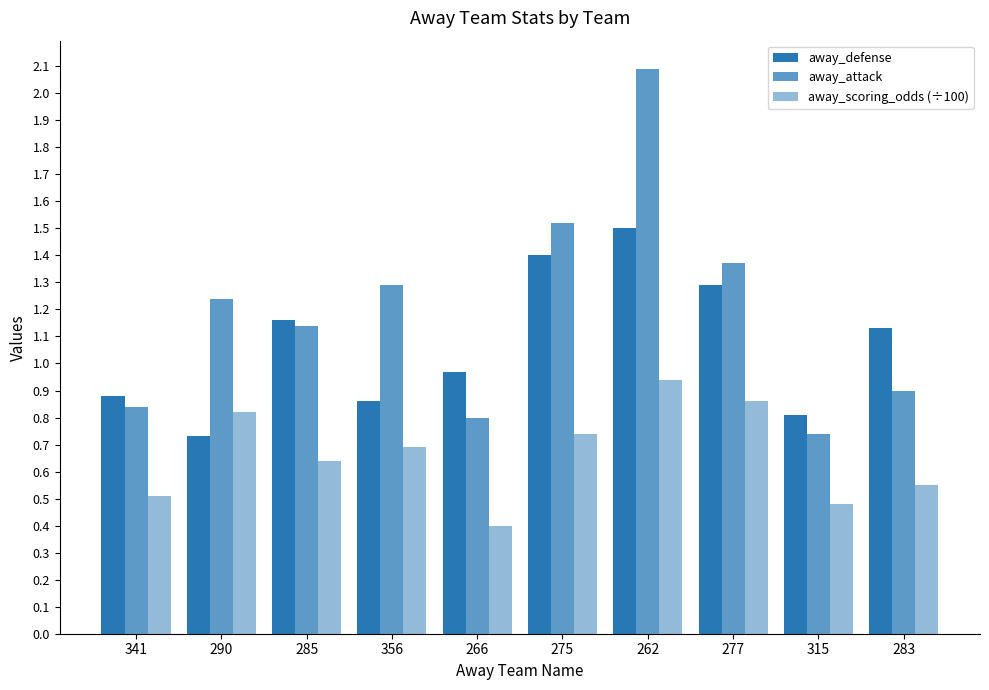

Rank the categories by away_defense value from lowest to highest.

290, 315, 356, 341, 266, 283, 285, 277, 275, 262